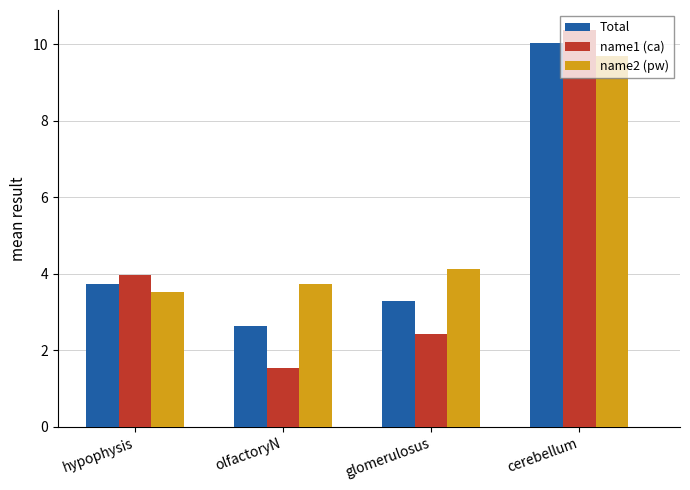

List the labels in order of name1 (ca) value, smallest first.

olfactoryN, glomerulosus, hypophysis, cerebellum